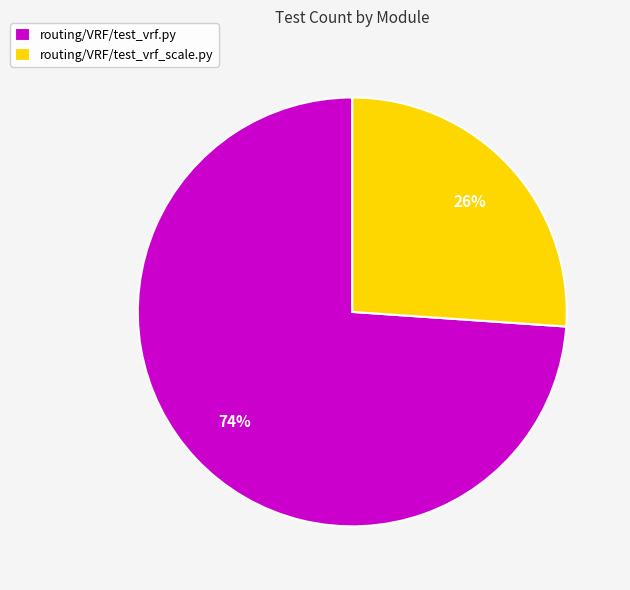

Which has a higher value, routing/VRF/test_vrf_scale.py or routing/VRF/test_vrf.py?

routing/VRF/test_vrf.py